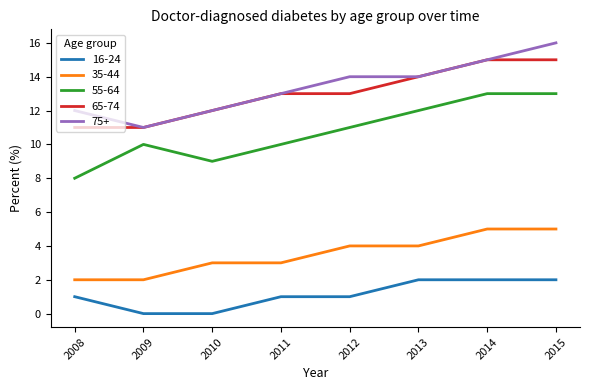

How many lines are shown in the chart?

5